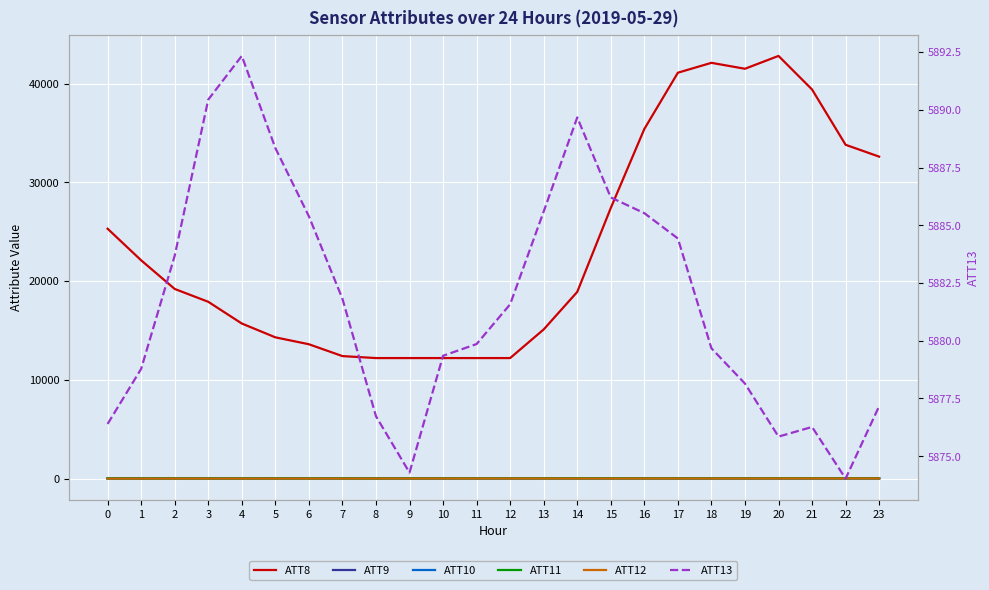

Does the chart display data point markers on the line(s)?

No